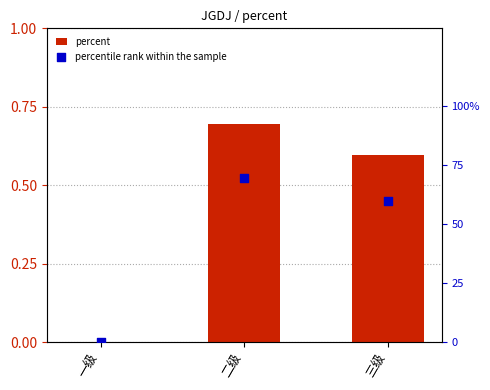

Which series has the widest spread of Y values?

percentile rank within the sample